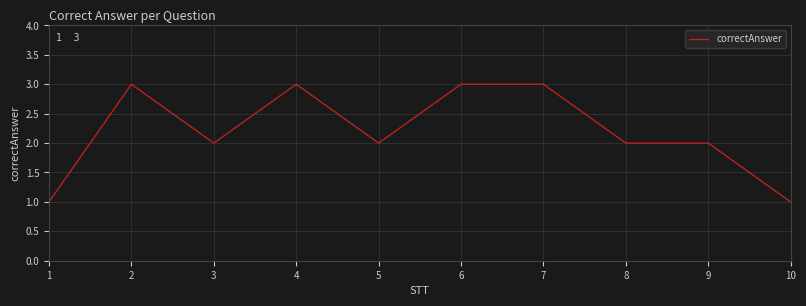

What is the greatest value displayed?

3